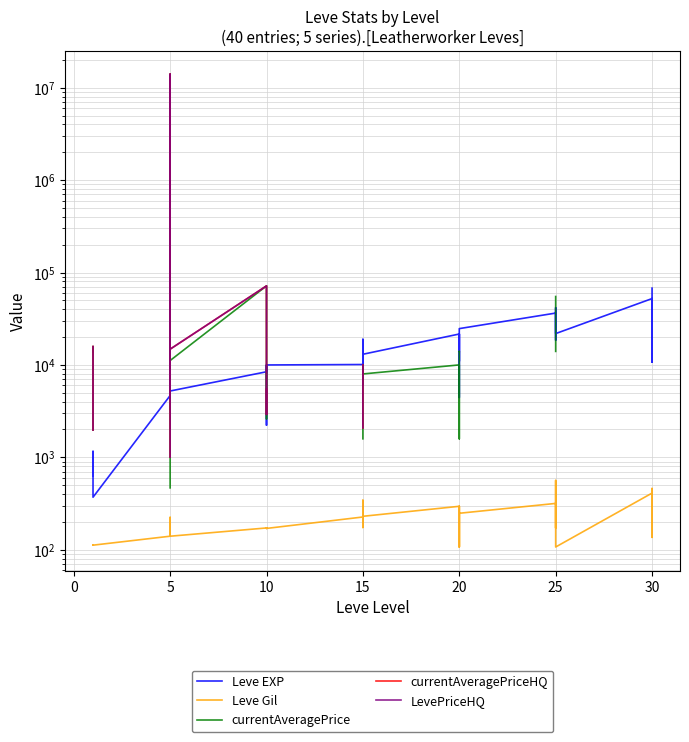

What is the minimum value for Leve EXP?

370.0